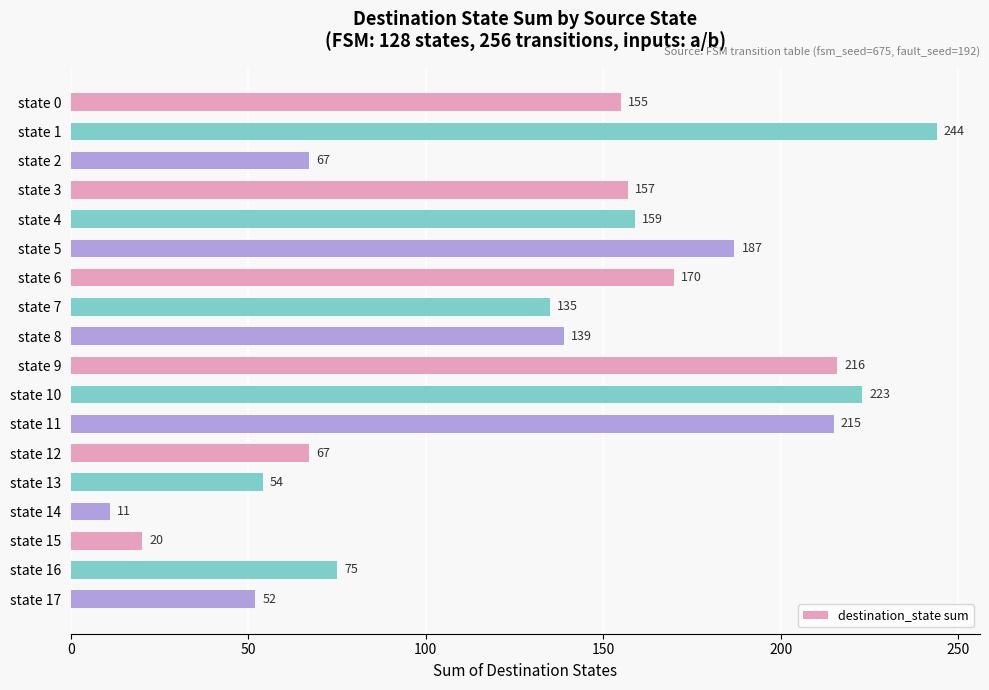

What is the average value?

130